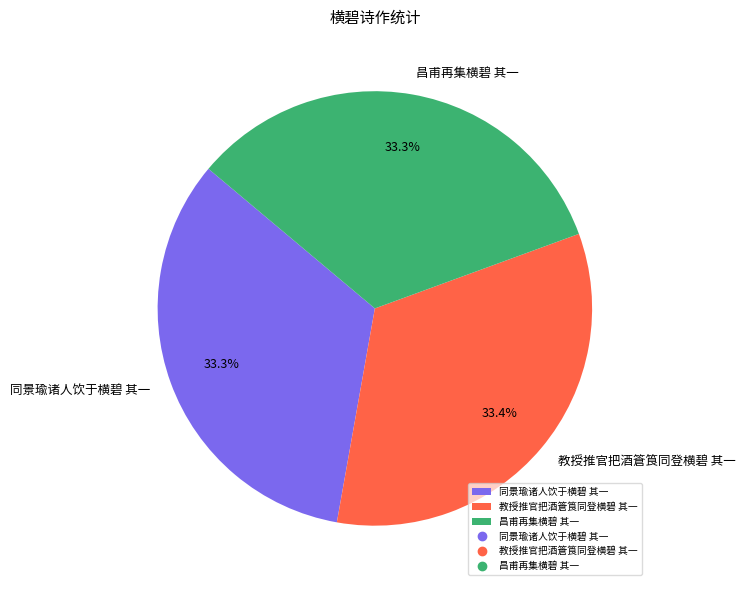

To the nearest percent, what is the combined percentage of 昌甫再集横碧 其一 and 同景瑜诸人饮于横碧 其一?

67%